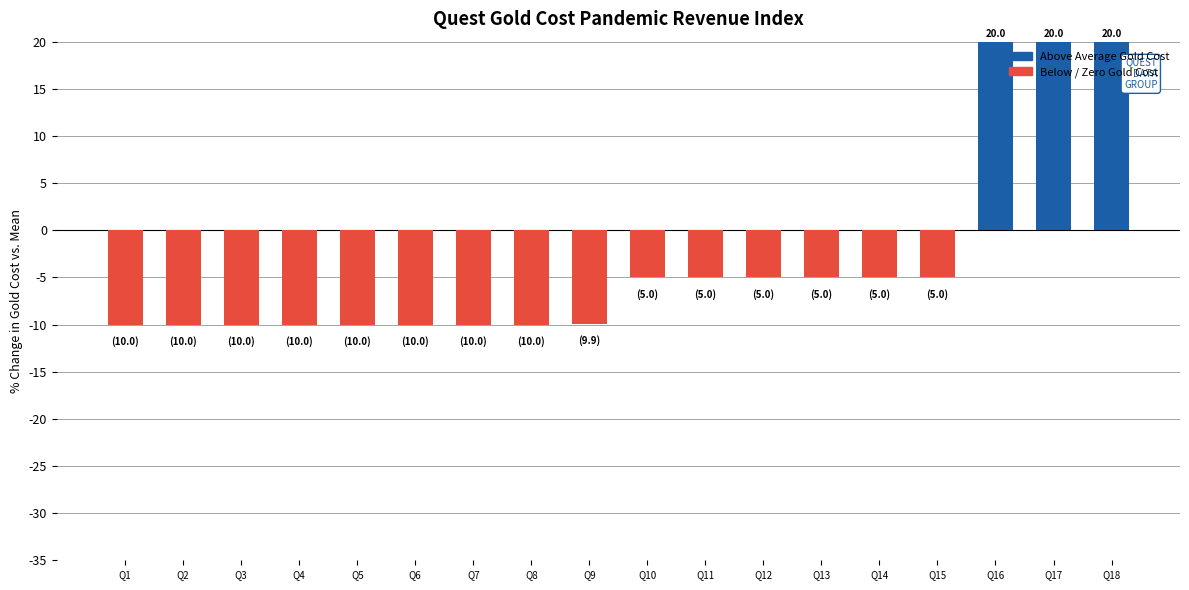

How many positive values are there?

3